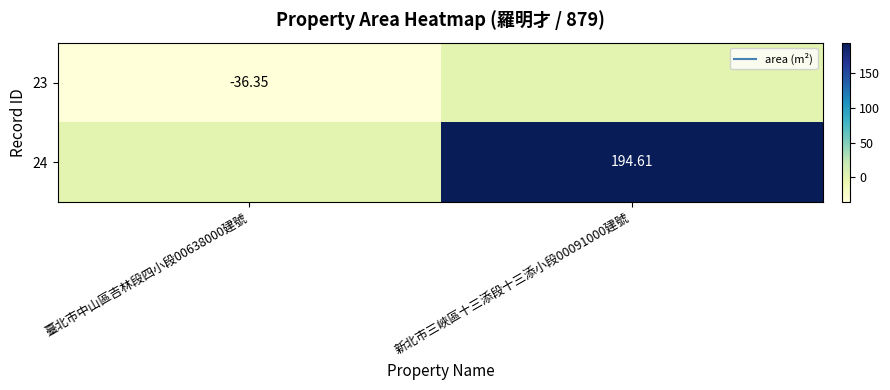

List the labels in order of 23 value, largest first.

新北市三峽區十三添段十三添小段00091000建號, 臺北市中山區吉林段四小段00638000建號